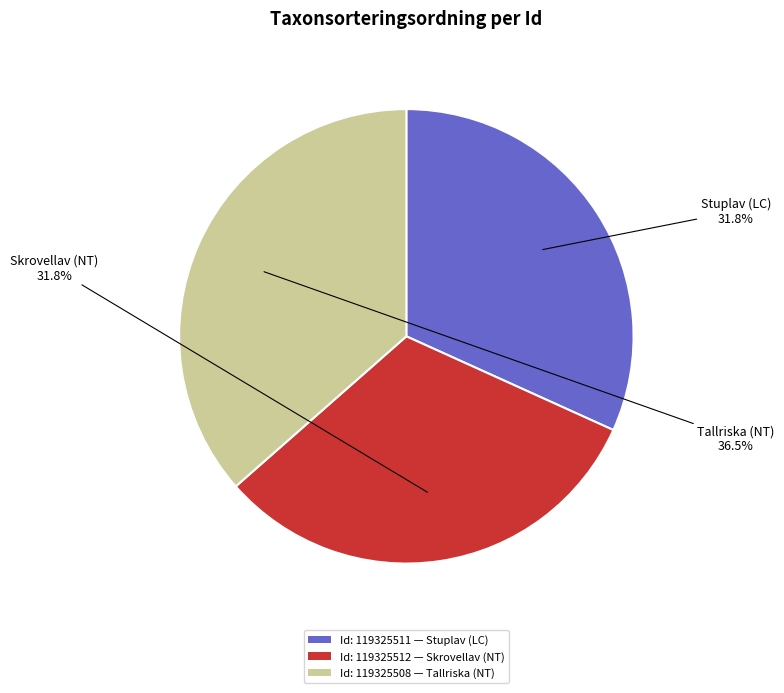

Is there a majority slice in this chart?

No